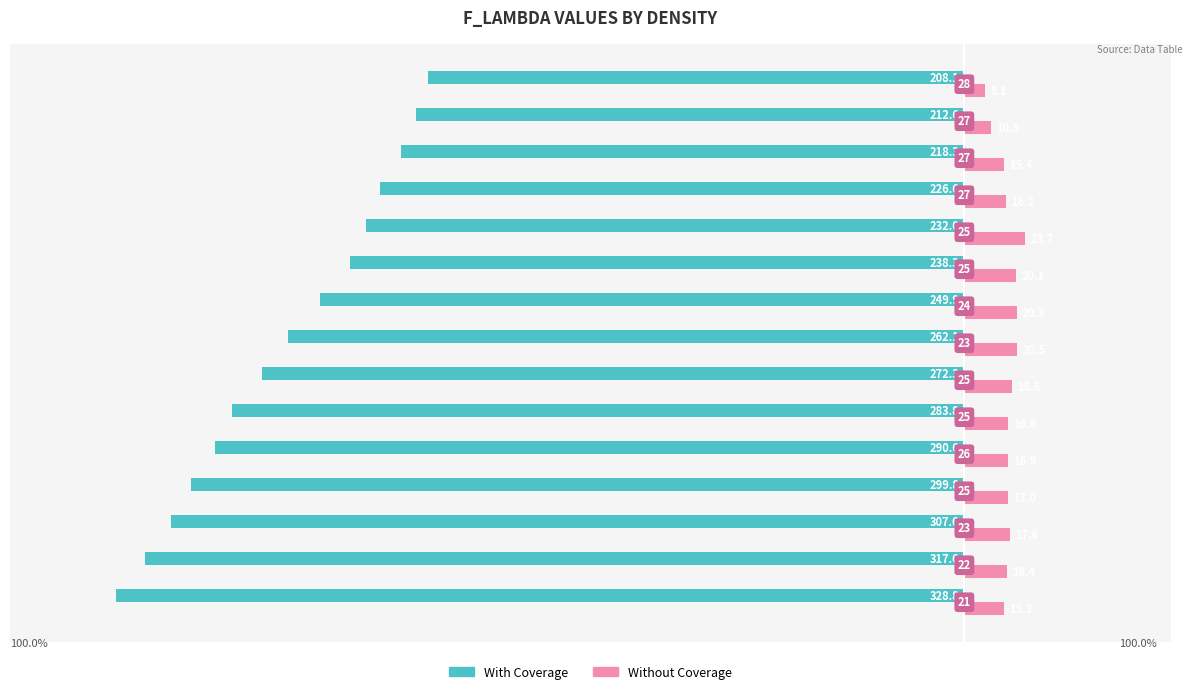

What are all the series names shown in the legend?

With Coverage, Without Coverage